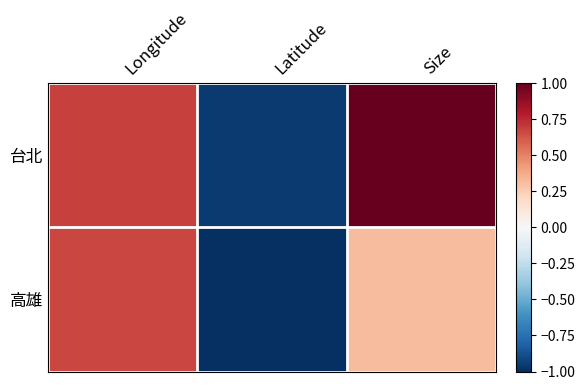

Which label corresponds to the largest value in the chart?

Size